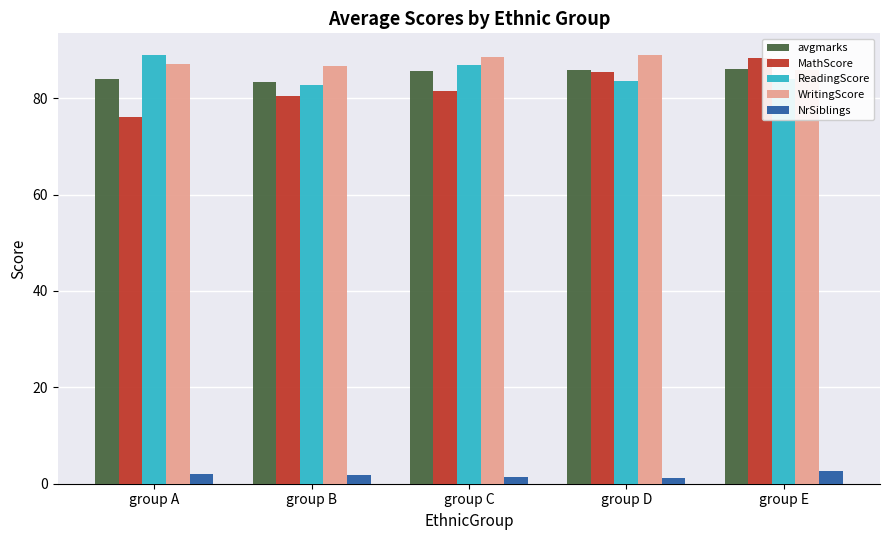

Is it true that NrSiblings equals 3.0 at group B?

False